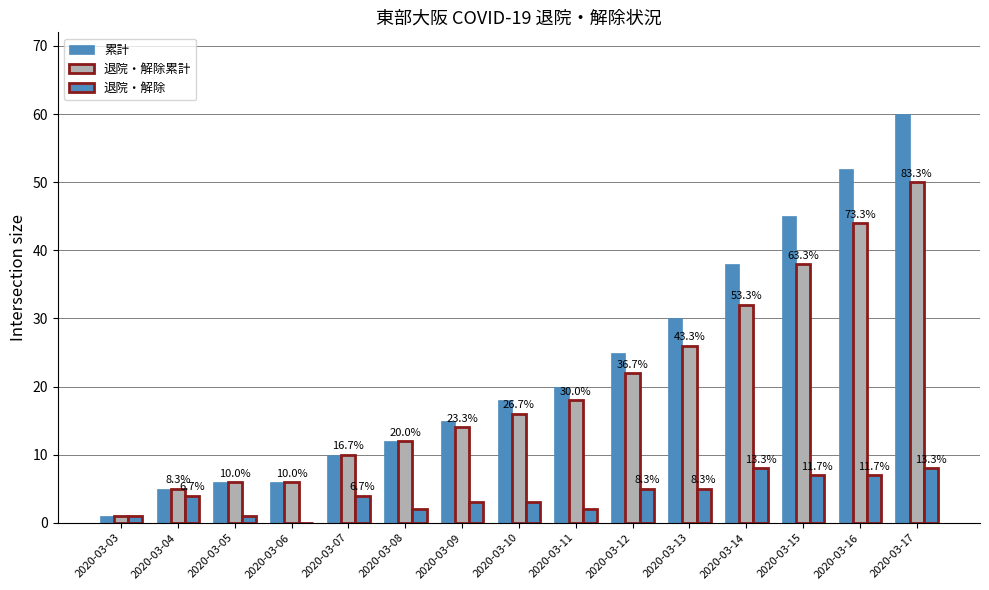

At which label is 退院・解除 closest to 4?

2020-03-04